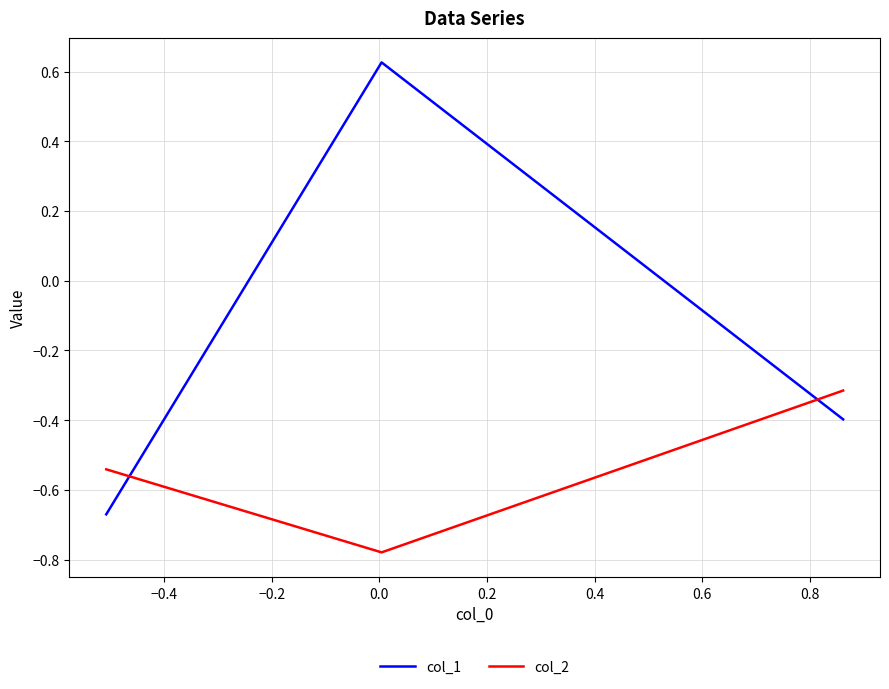

What are all the series names shown in the legend?

col_1, col_2